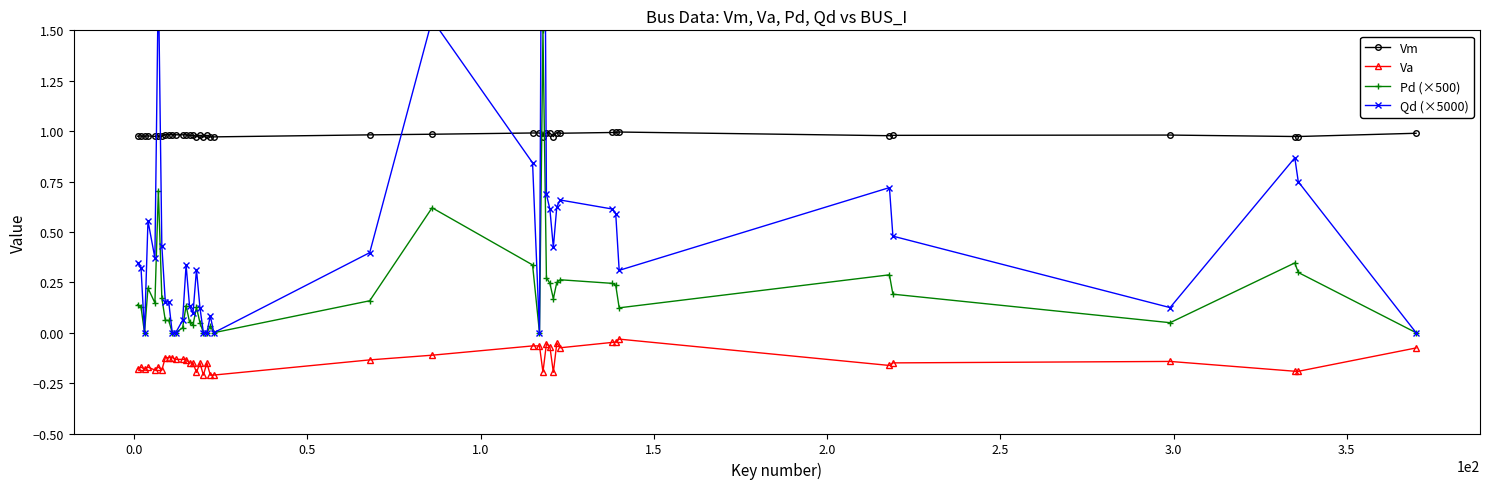

List the series in order of their overall mean, highest first.

Vm, Qd (×5000), Pd (×500), Va